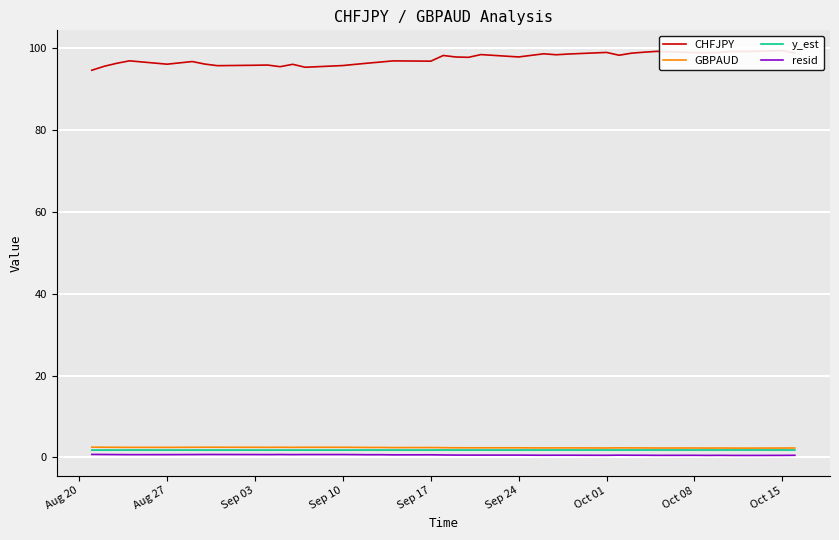

Reading left to right, transcribe all the data shown in this chart.

CHFJPY: 94.7	95.6	96.4	97.0	96.1	96.8	96.2	95.8	95.9	95.9	95.5	96.1	95.4	95.8	96.1	96.4	96.7	97.0	96.9	98.3	97.9	97.8	98.5	97.9	98.3	98.7	98.5	98.6	99.0	98.3	98.8	99.1	99.3	99.0	98.9	99.0	99.3	99.2	99.5	98.8
GBPAUD: 2.5	2.5	2.4	2.4	2.4	2.5	2.5	2.5	2.5	2.4	2.5	2.4	2.5	2.5	2.4	2.4	2.4	2.4	2.4	2.4	2.3	2.3	2.3	2.3	2.3	2.3	2.3	2.3	2.3	2.3	2.3	2.3	2.3	2.3	2.3	2.3	2.3	2.3	2.3	2.3
y_est: 1.8	1.8	1.8	1.8	1.8	1.8	1.8	1.8	1.8	1.8	1.8	1.8	1.8	1.8	1.8	1.8	1.8	1.8	1.8	1.8	1.8	1.8	1.8	1.8	1.8	1.8	1.8	1.8	1.8	1.8	1.8	1.8	1.8	1.8	1.8	1.8	1.8	1.8	1.8	1.8
resid: 0.7	0.7	0.7	0.7	0.7	0.7	0.7	0.7	0.7	0.7	0.7	0.7	0.7	0.7	0.7	0.6	0.6	0.6	0.6	0.6	0.6	0.5	0.5	0.5	0.5	0.5	0.5	0.5	0.5	0.5	0.5	0.5	0.5	0.5	0.5	0.5	0.5	0.5	0.5	0.5